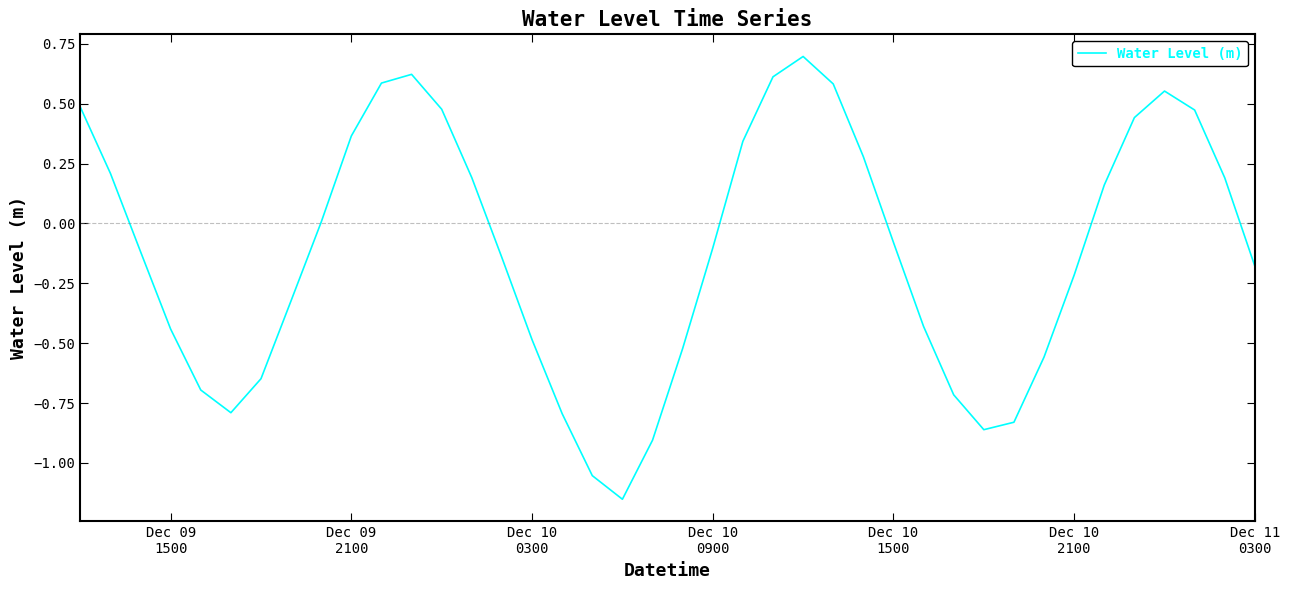

What is the maximum value shown in the chart?

0.7